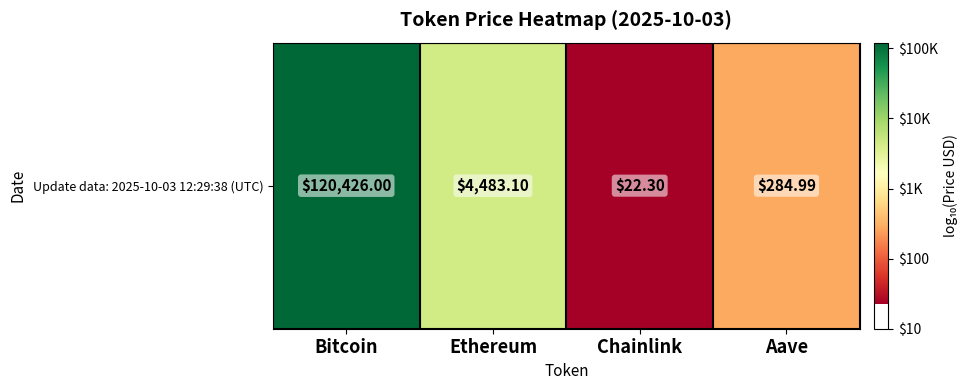

Reading left to right, what are all the values shown in this chart?

5.1	3.7	1.3	2.5